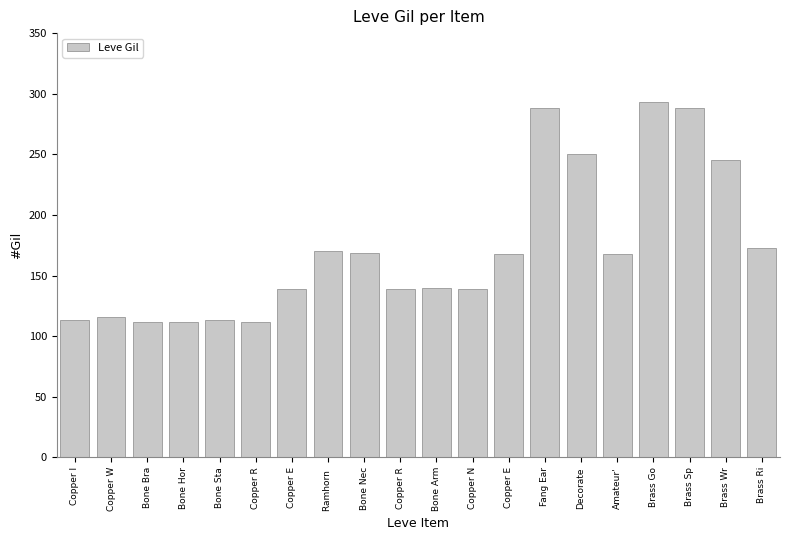

Reading left to right, transcribe all the data shown in this chart.

Copper I=113	Copper W=116	Bone Bra=112	Bone Hor=112	Bone Sta=113	Copper R=112	Copper E=139	Ramhorn =170	Bone Nec=169	Copper R=139	Bone Arm=140	Copper N=139	Copper E=168	Fang Ear=288	Decorate=250	Amateur'=168	Brass Go=293	Brass Sp=288	Brass Wr=245	Brass Ri=173